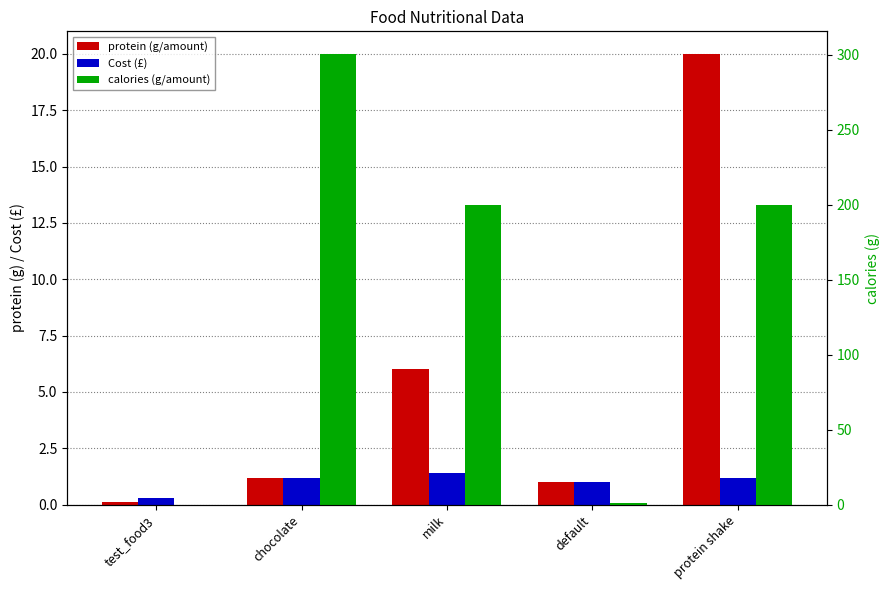

Reading right to left, list all the values displayed in this chart.

protein (g/amount): 20.0	1.0	6.0	1.2	0.1
Cost (£): 1.2	1.0	1.4	1.2	0.3
calories (g/amount): 200.0	1.0	200.0	300.6	0.1